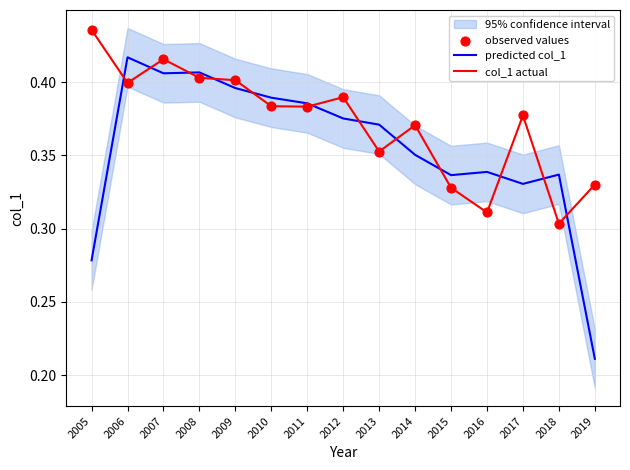

Is the value of predicted col_1 at 2019 greater than the value of observed values at 2012?

No